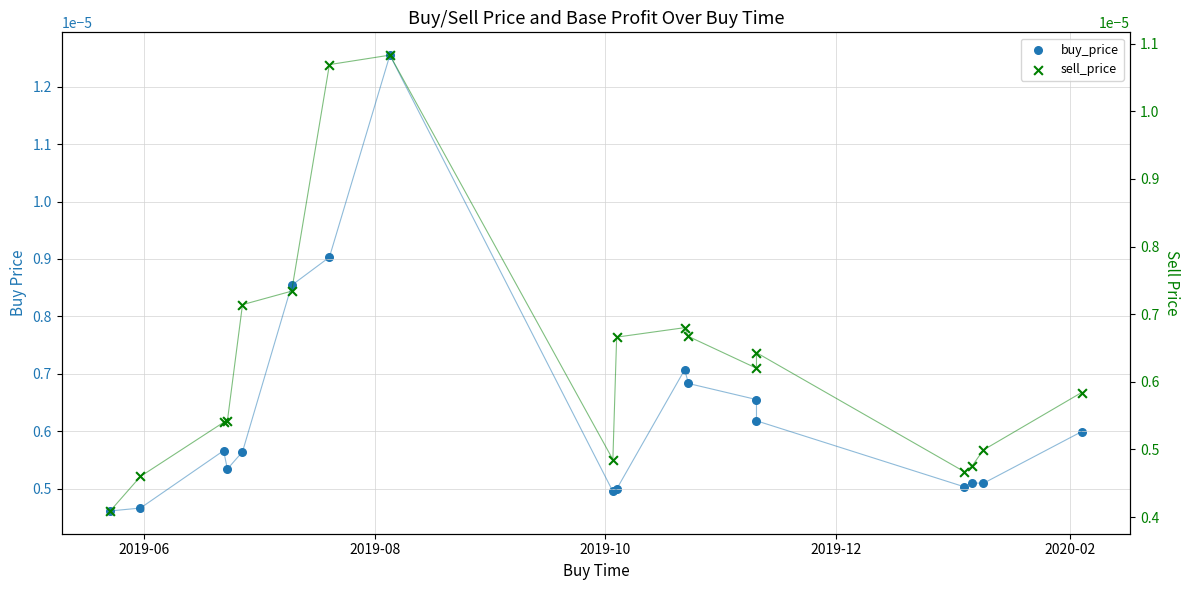

At how many categories does at least one series exceed 0?

18